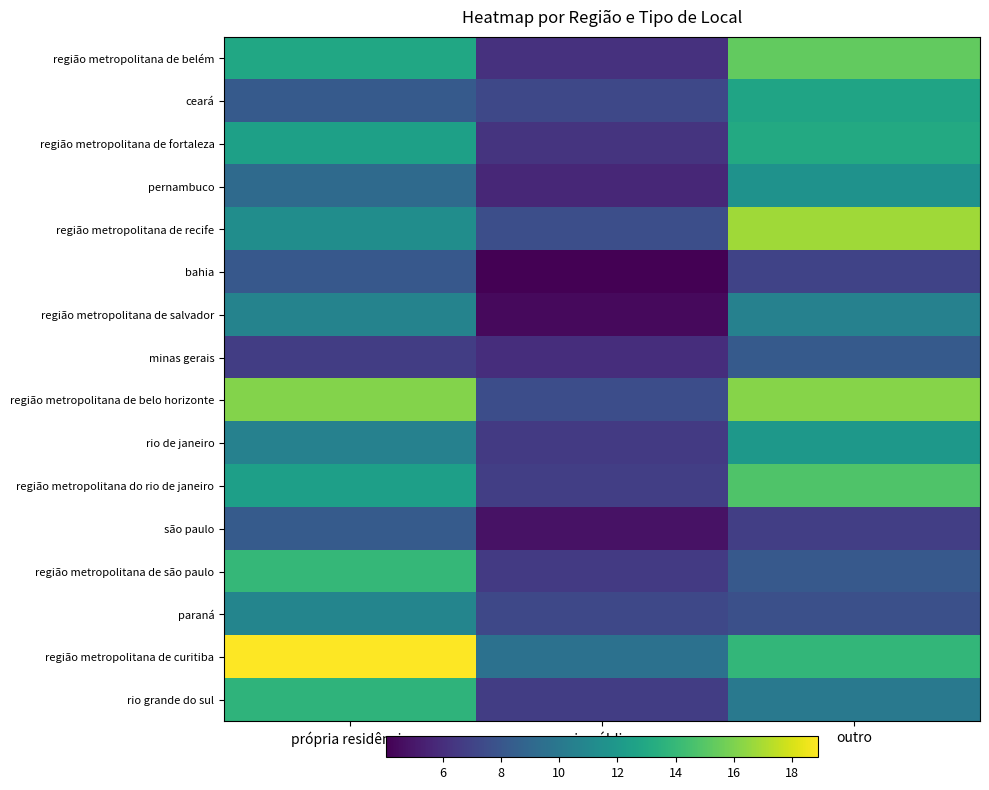

Reading left to right, transcribe all the data shown in this chart.

região metropolitana de belém: própria residência=12.9	via pública=6.1	outro=15.3
ceará: própria residência=8.3	via pública=7.2	outro=12.7
região metropolitana de fortaleza: própria residência=12.5	via pública=6.3	outro=13.1
pernambuco: própria residência=9.2	via pública=5.7	outro=11.6
região metropolitana de recife: própria residência=11.3	via pública=7.6	outro=16.8
bahia: própria residência=8.1	via pública=4.0	outro=7.0
região metropolitana de salvador: própria residência=10.7	via pública=4.4	outro=10.6
minas gerais: própria residência=6.7	via pública=6.0	outro=8.3
região metropolitana de belo horizonte: própria residência=16.1	via pública=7.6	outro=16.2
rio de janeiro: própria residência=10.6	via pública=6.5	outro=12.0
região metropolitana do rio de janeiro: própria residência=12.4	via pública=6.8	outro=14.8
são paulo: própria residência=8.3	via pública=4.8	outro=6.8
região metropolitana de são paulo: própria residência=14.0	via pública=6.6	outro=8.2
paraná: própria residência=10.8	via pública=7.3	outro=7.6
região metropolitana de curitiba: própria residência=18.9	via pública=9.6	outro=13.9
rio grande do sul: própria residência=13.7	via pública=6.7	outro=10.1